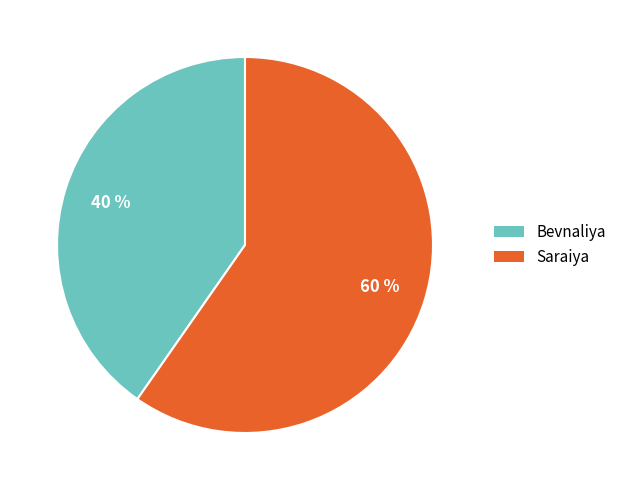

How many segments does this pie chart have?

2